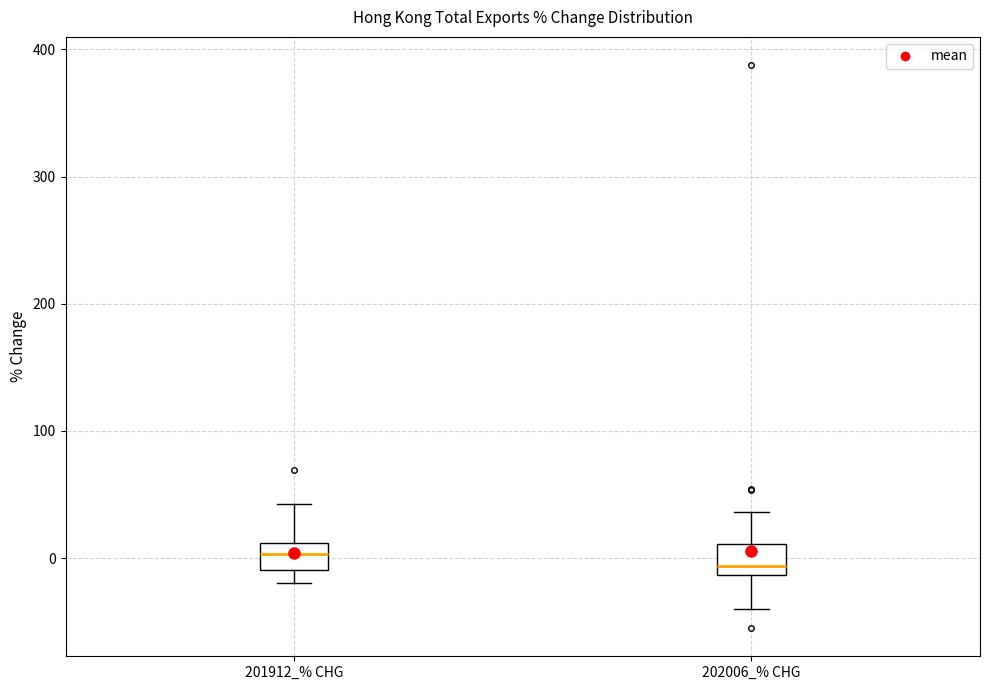

Reading left to right, transcribe this box plot: for each box, give where its median line is, the range the box spans, and where its two whiskers end, as read against the y-axis. The values are not printed on the chart, so give them approximately, as read against the axis.

201912_% CHG: median 0, box -10 to 10, whiskers -20 to 40
202006_% CHG: median -10 (just above the box's lower edge), box -10 to 10, whiskers -40 to 40